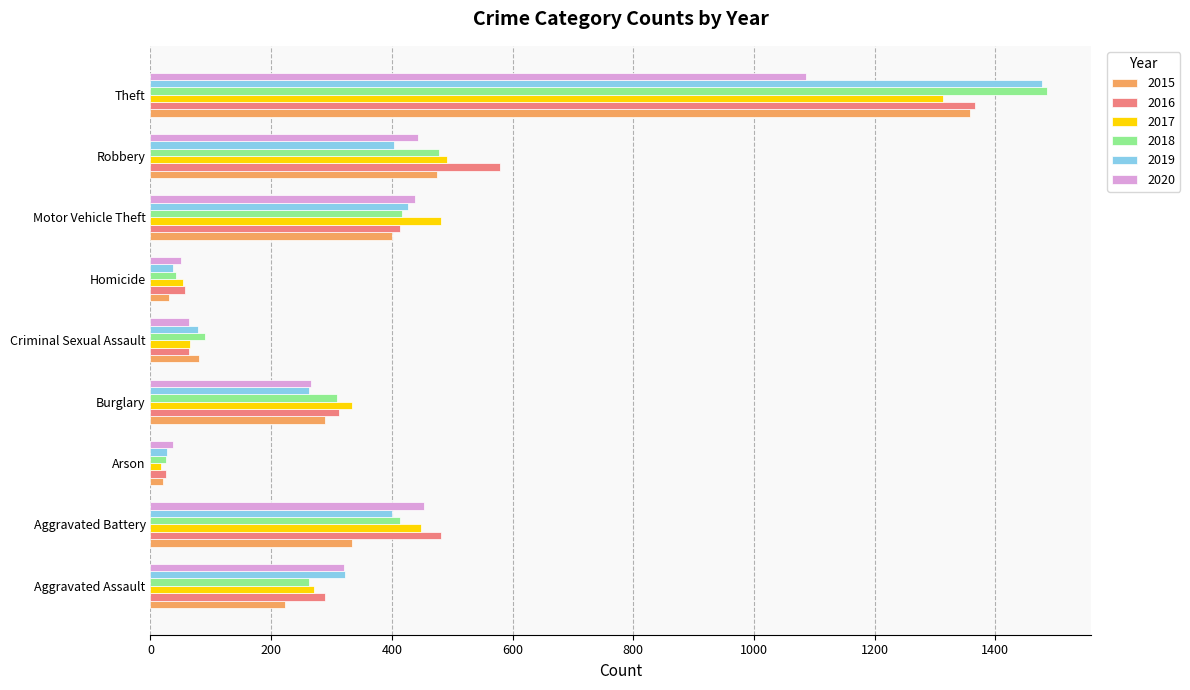

Which series has the widest spread of values?

2018